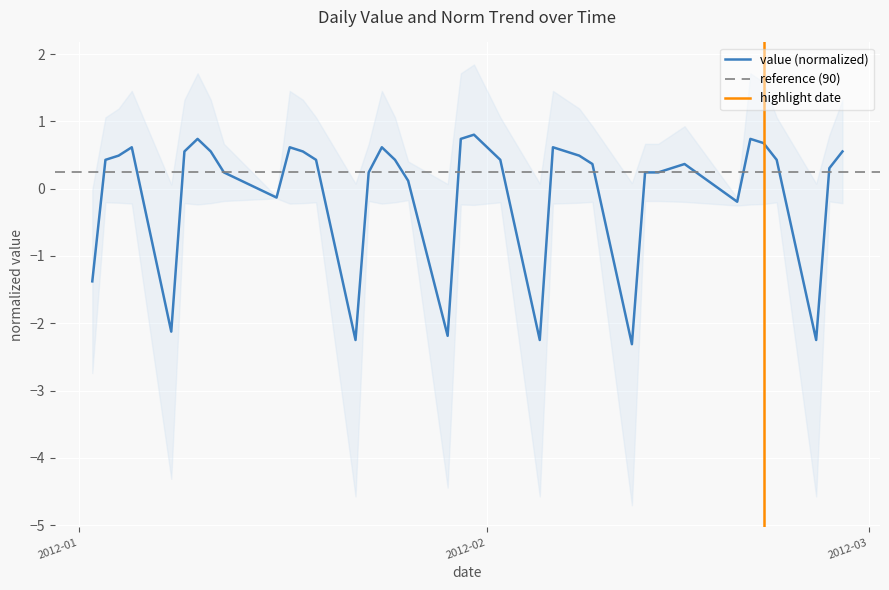

What is the highest value of the value (normalized) series?

0.8